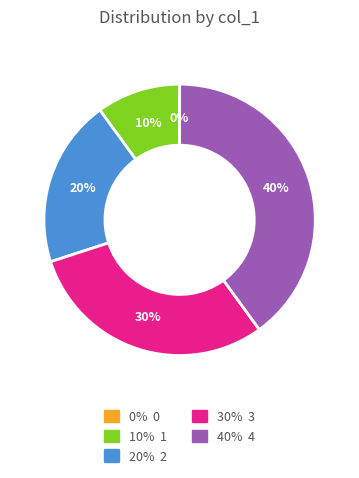

Count the number of slices in the pie.

5